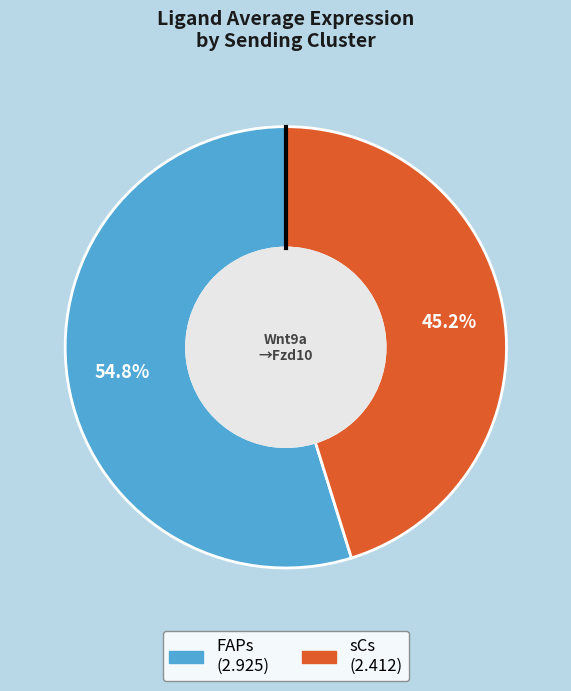

Which slice is the largest?

FAPs